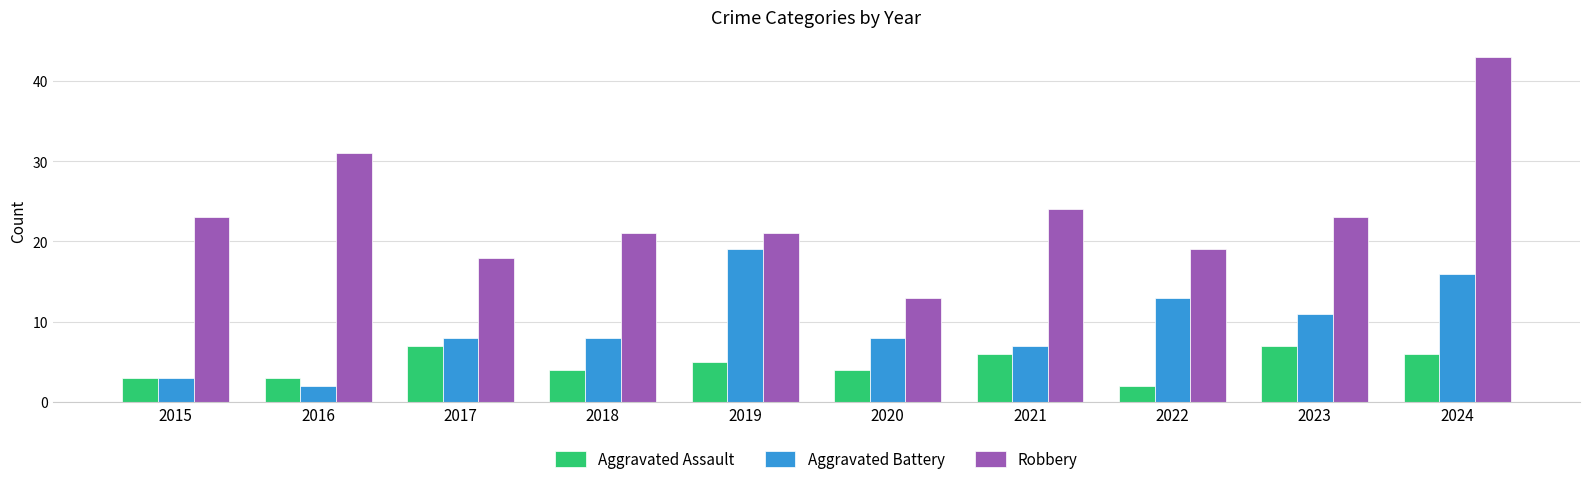

Count the number of data series in this chart.

3